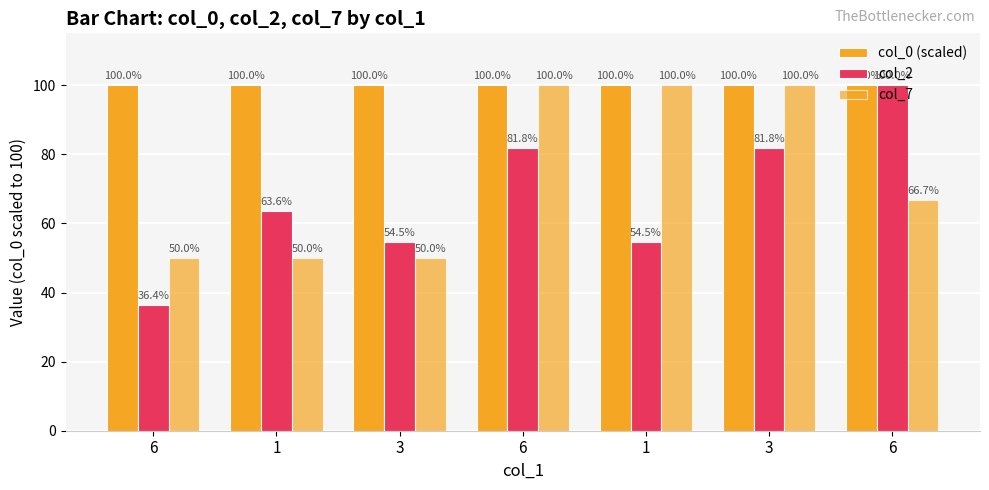

How many distinct data groups are displayed?

3